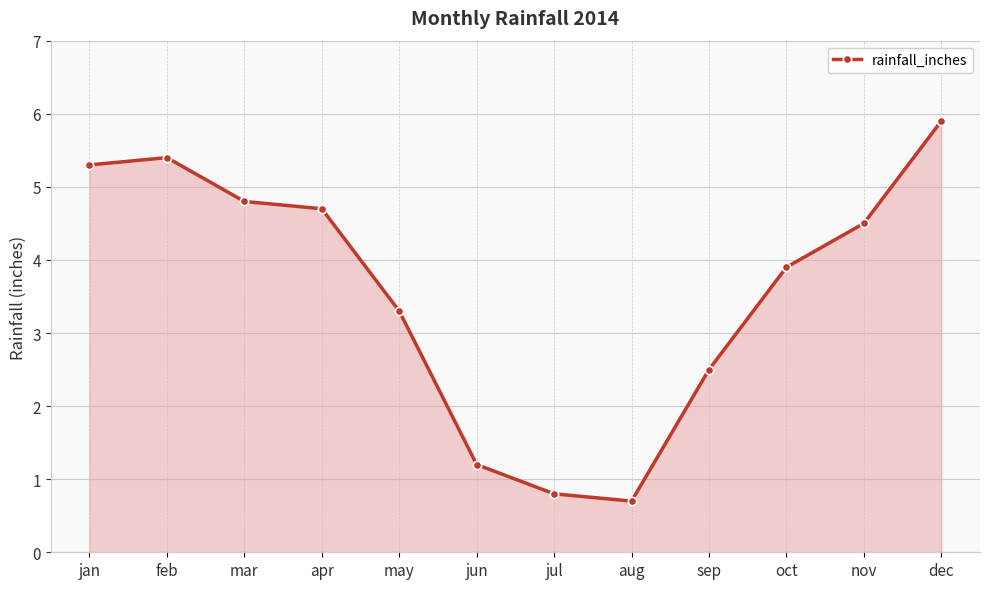

Reading right to left, list all the values displayed in this chart.

5.9	4.5	3.9	2.5	0.7	0.8	1.2	3.3	4.7	4.8	5.4	5.3